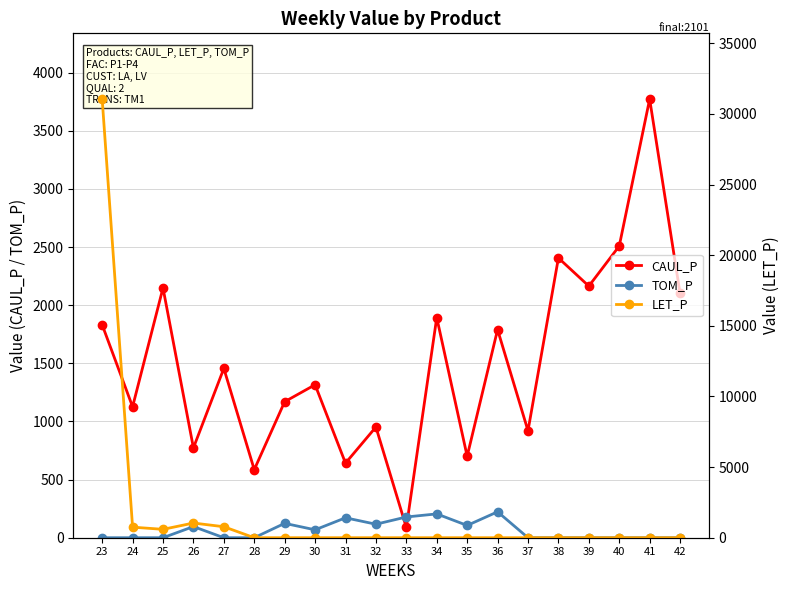

Which series changed the most between 27 and 42?

LET_P